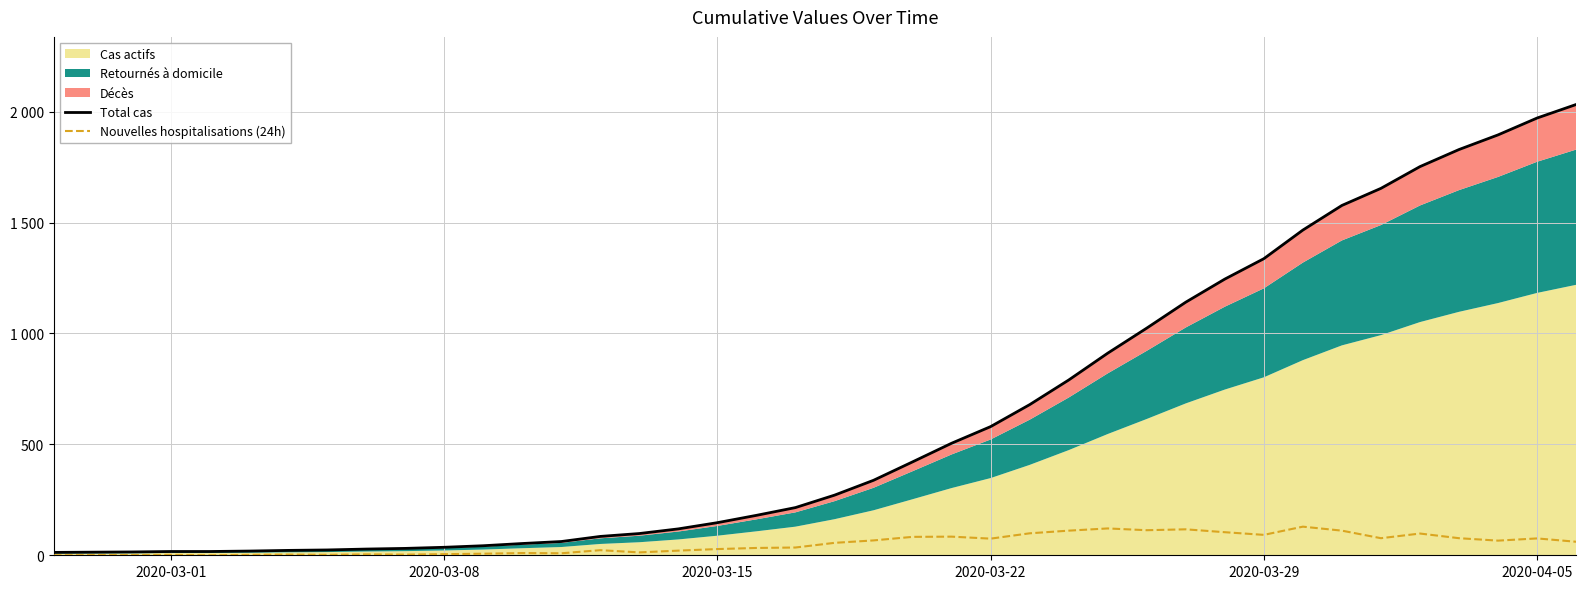

True or false: Nouvelles hospitalisations (24h) and Total cas intersect in this chart.

False